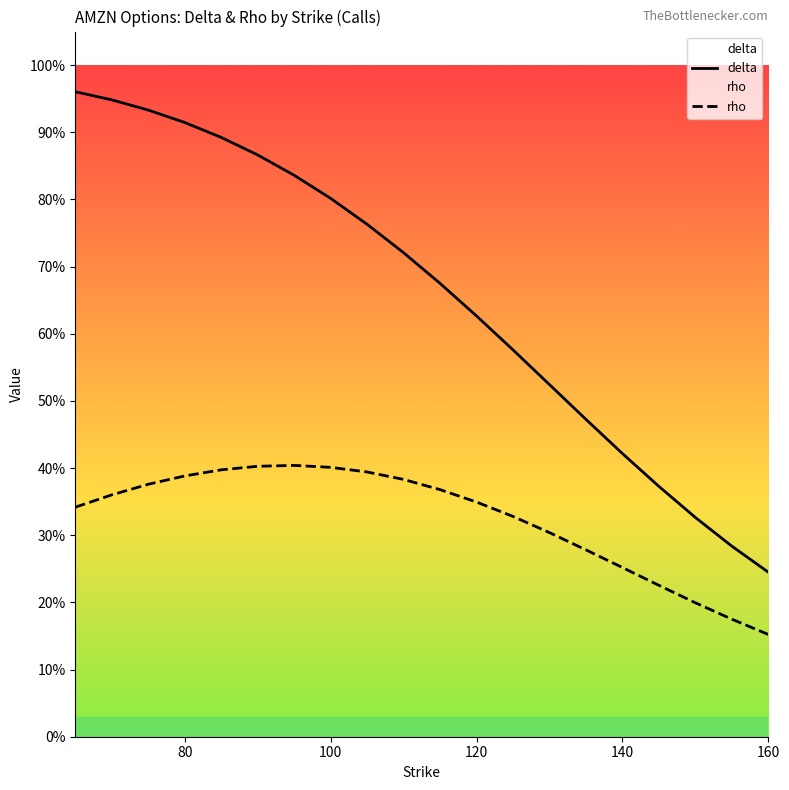

What are all the series names shown in the legend?

delta, rho